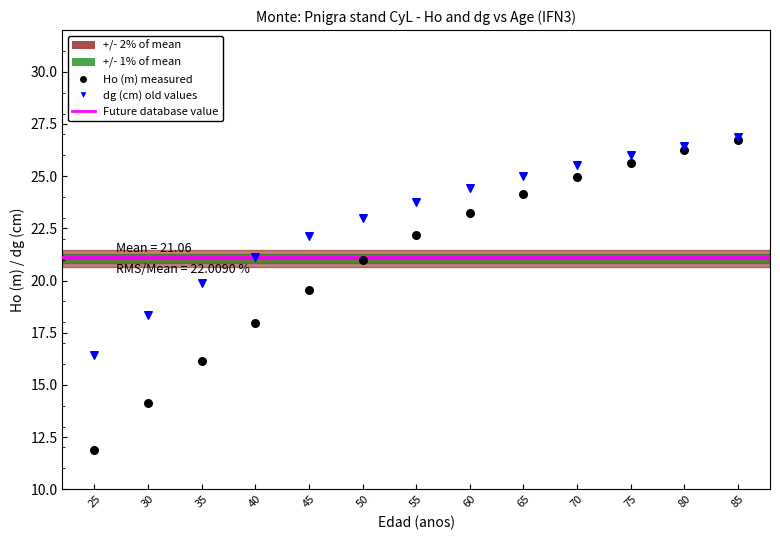

Which series reaches the minimum Y coordinate?

Ho (m) measured